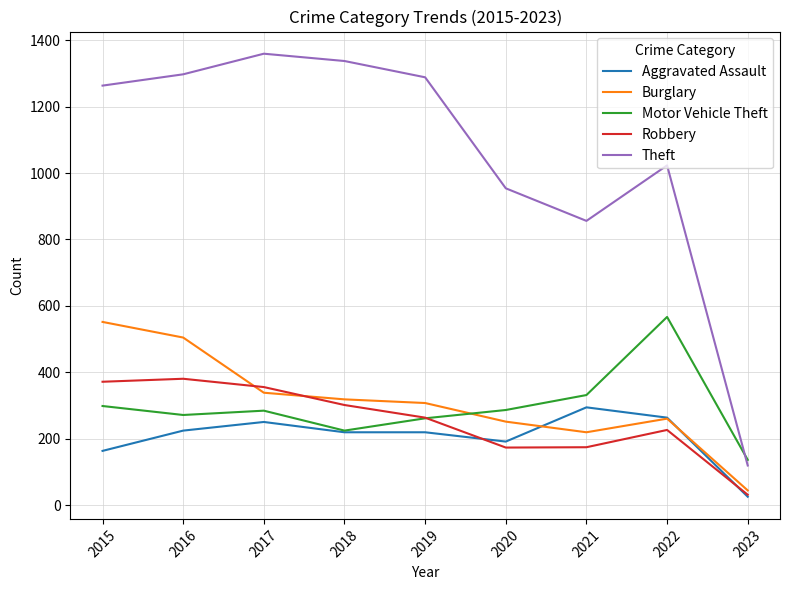

What is the total value across all series at 2021?

1878